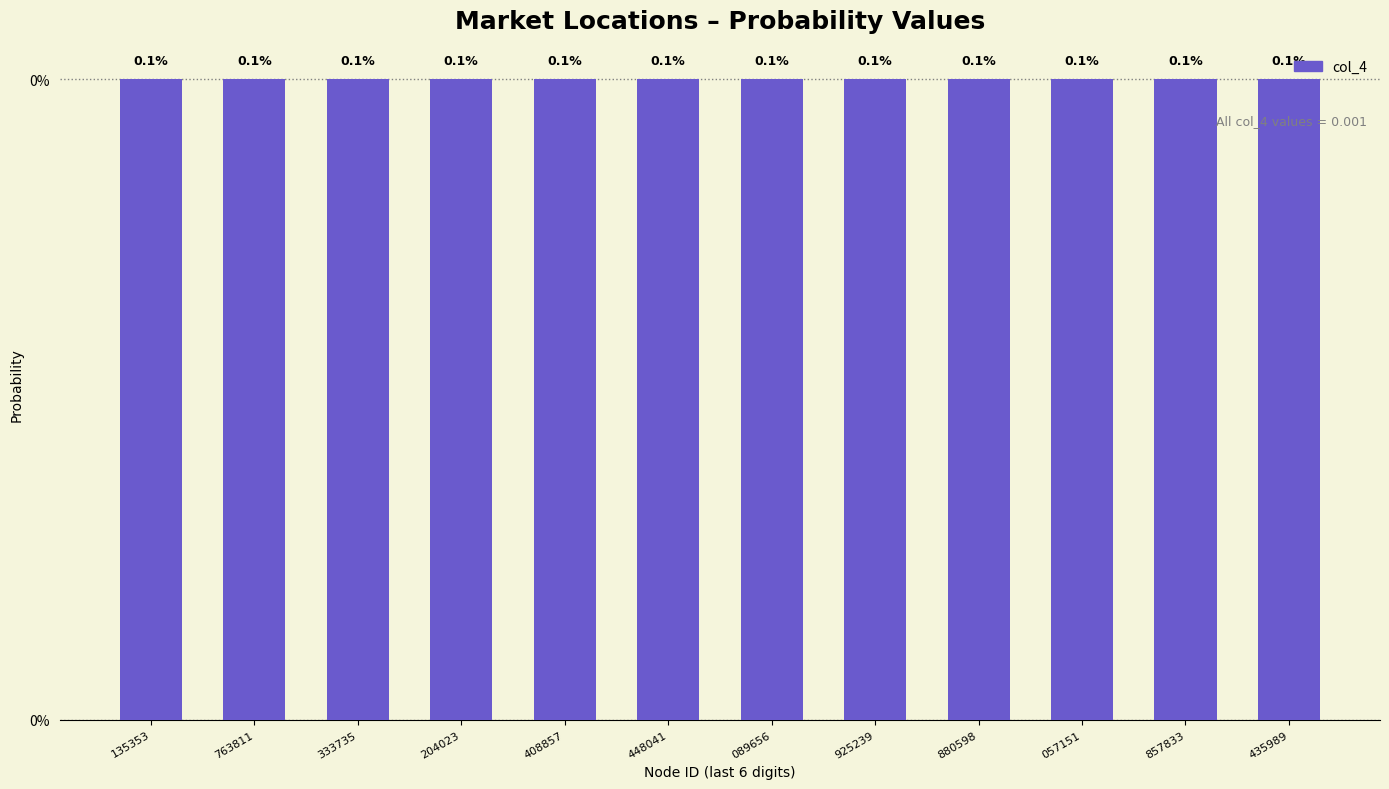

True or false: col_3 has a value of 23.9 at 106763811.

False